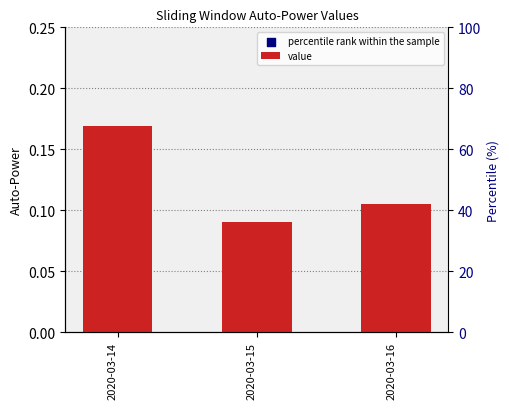

Which has a higher value, 2020-03-14 or 2020-03-16?

2020-03-14